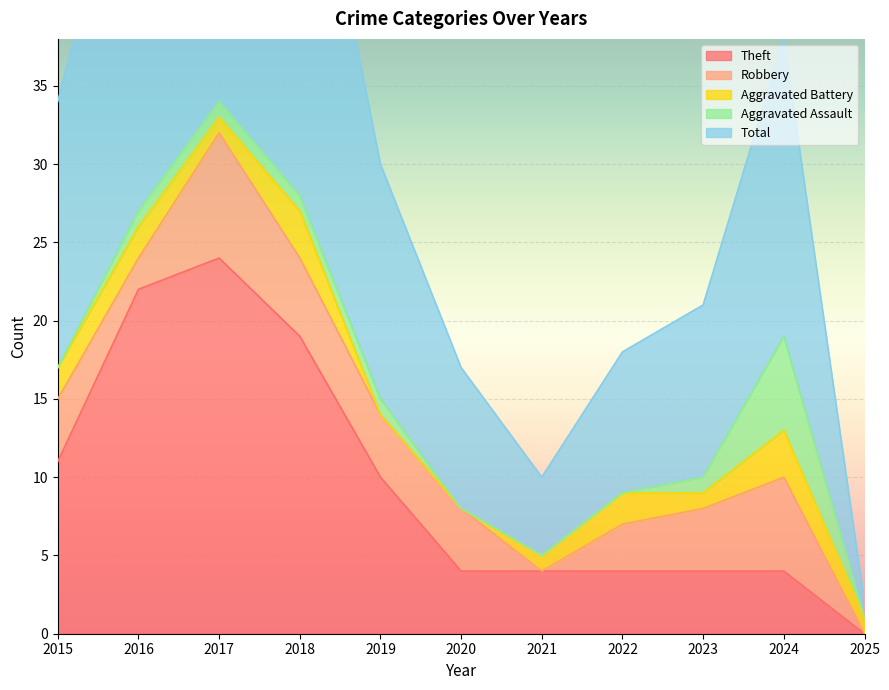

Which label corresponds to the largest value in the chart?

2017